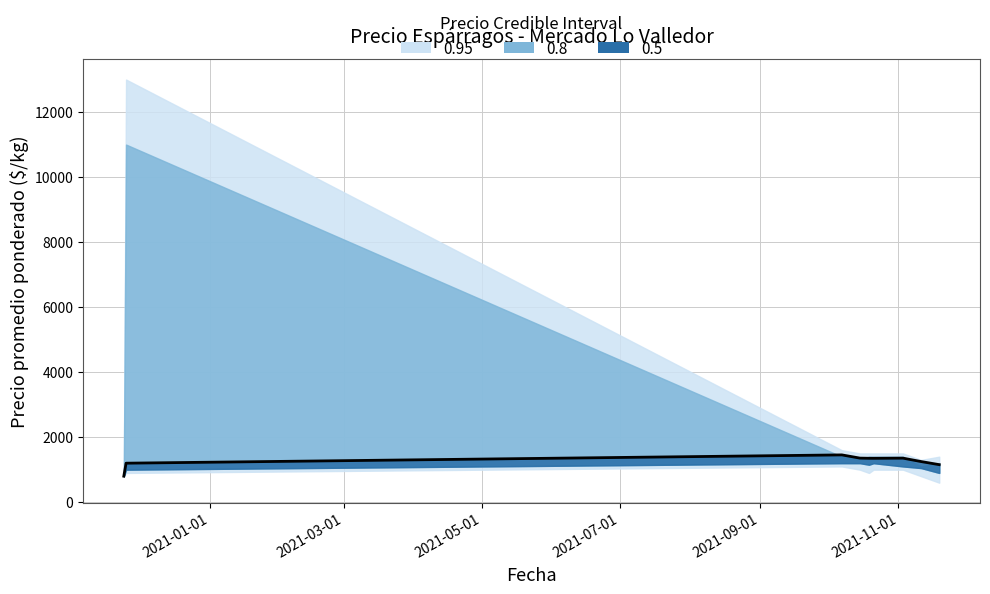

What is the value of the 7th point from the left?

1355